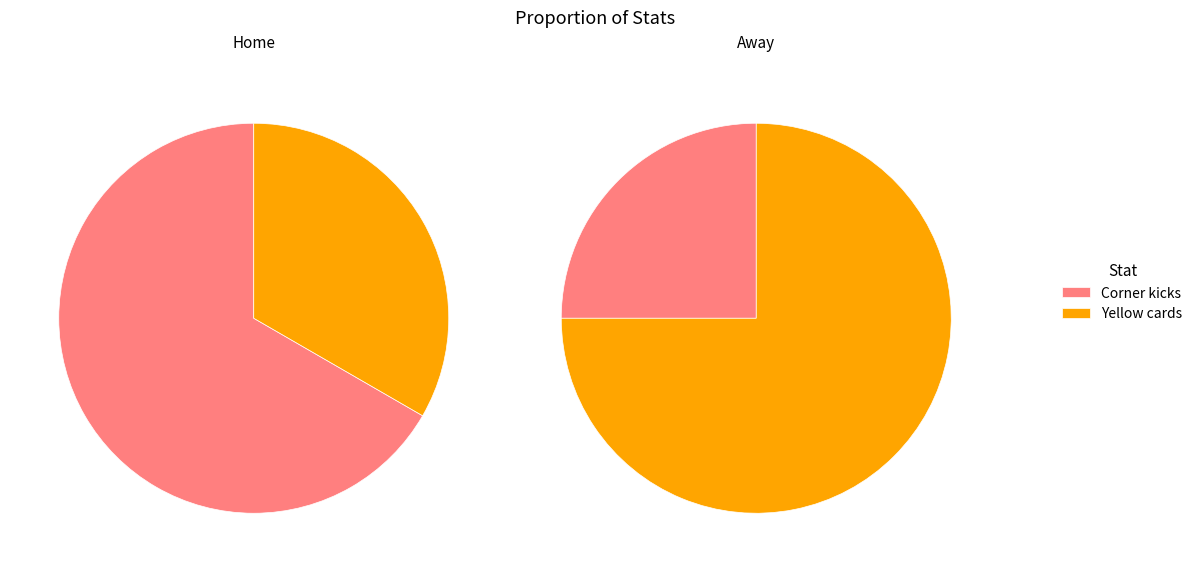

Is it true that Yellow cards is 33% of the pie?

True